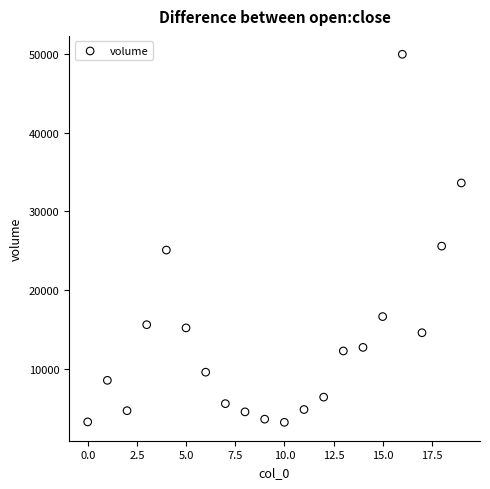

What is the range of Y values (max minus min)?

46787.9